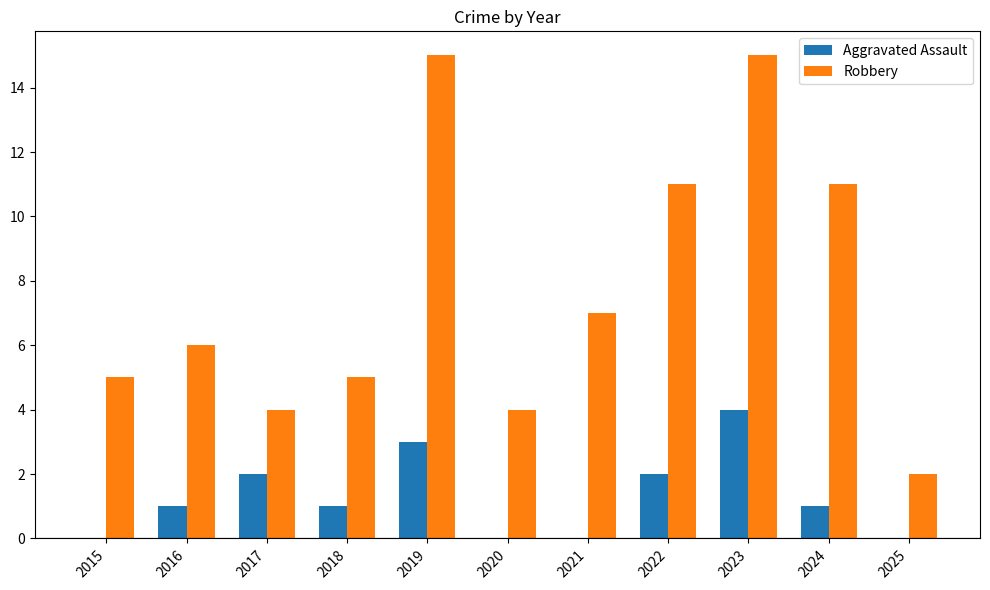

What is the average value of the Aggravated Assault series?

1